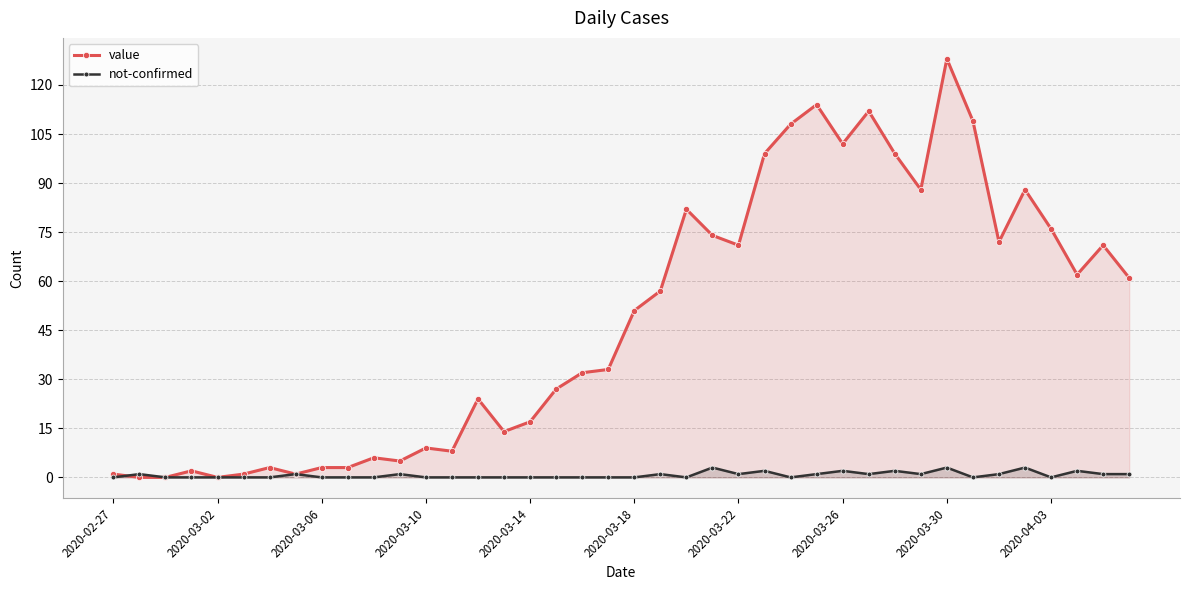

Does the chart display data point markers on the line(s)?

Yes